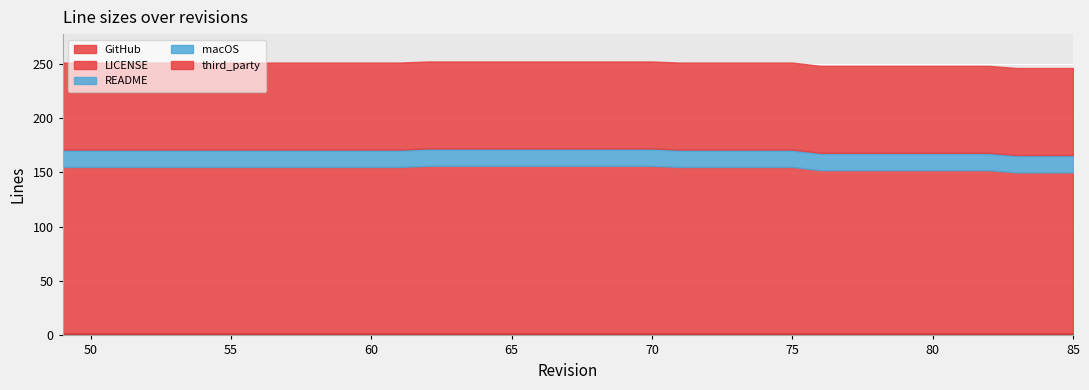

List the labels in order of LICENSE value, smallest first.

83, 84, 85, 76, 77, 78, 79, 80, 81, 82, 49, 50, 51, 52, 53, 54, 55, 56, 57, 58, 59, 60, 61, 71, 72, 73, 74, 75, 62, 63, 64, 65, 66, 67, 68, 69, 70